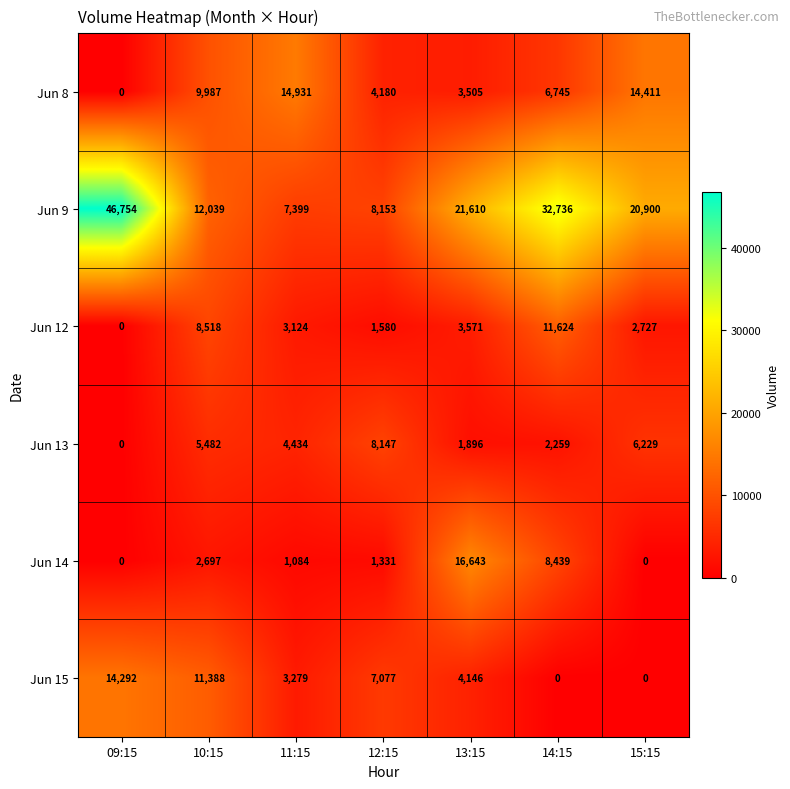

What is the sum of the Jun 12 values at 15:15 and 12:15?

4307